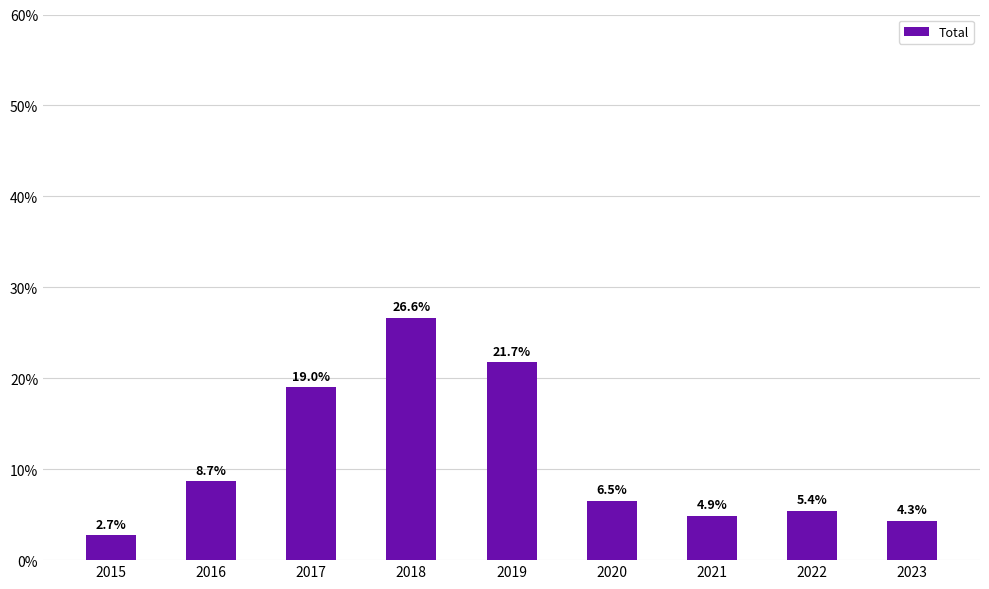

What is the difference between the values at 2018 and 2021?

21.7